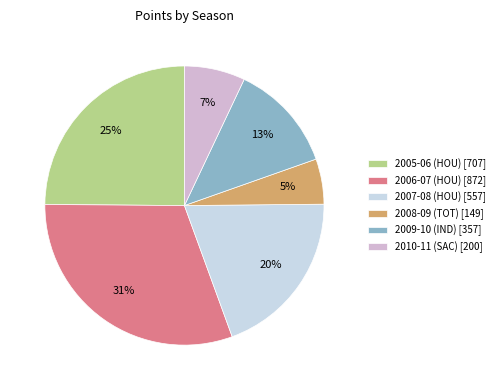

Is it true that 2005-06 (HOU) is 17% of the pie?

False